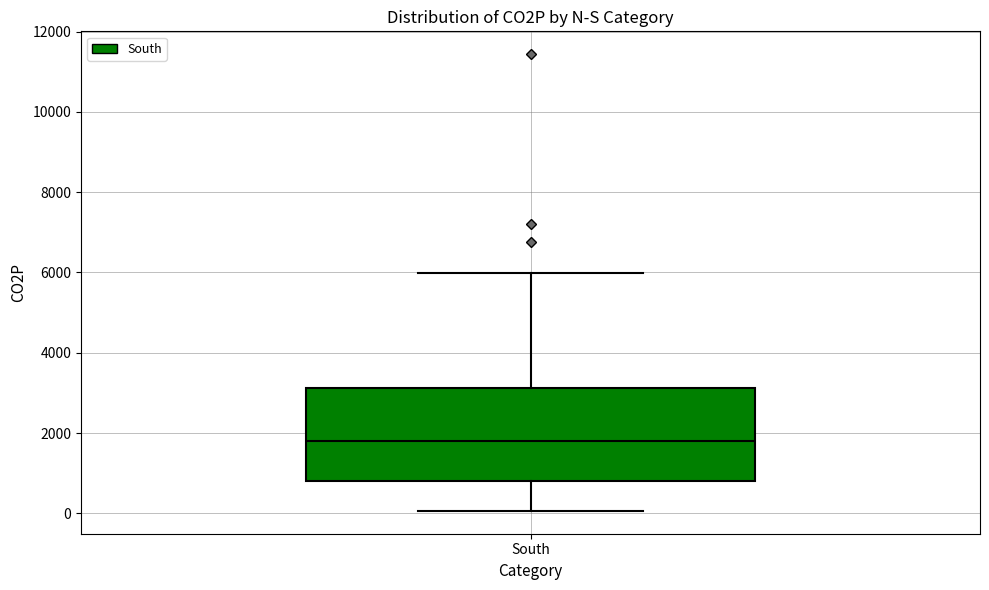

Where does the lower whisker of the box for South end on the y-axis? The values are not printed on the chart, so give them approximately, as read against the axis.

0